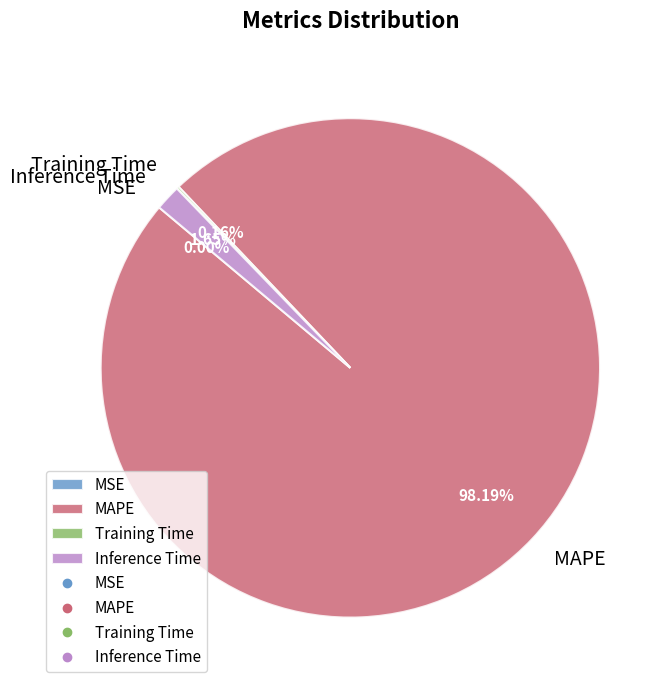

Does MAPE account for over 50% of the chart?

Yes